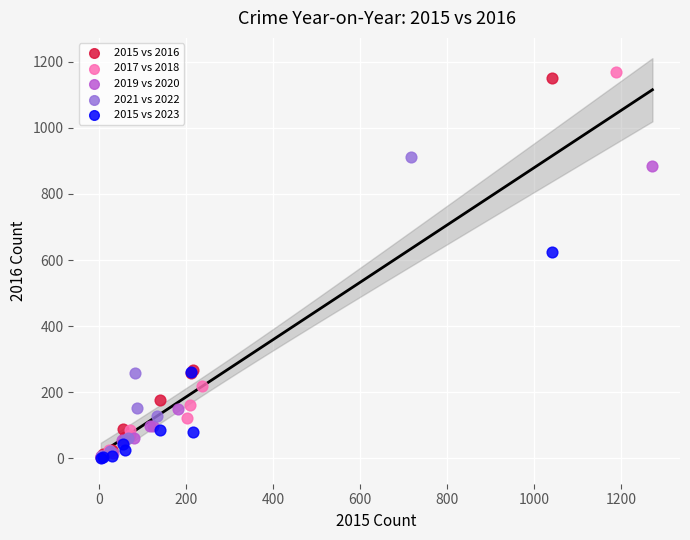

What are all the series names shown in the legend?

2015 vs 2016, 2017 vs 2018, 2019 vs 2020, 2021 vs 2022, 2015 vs 2023